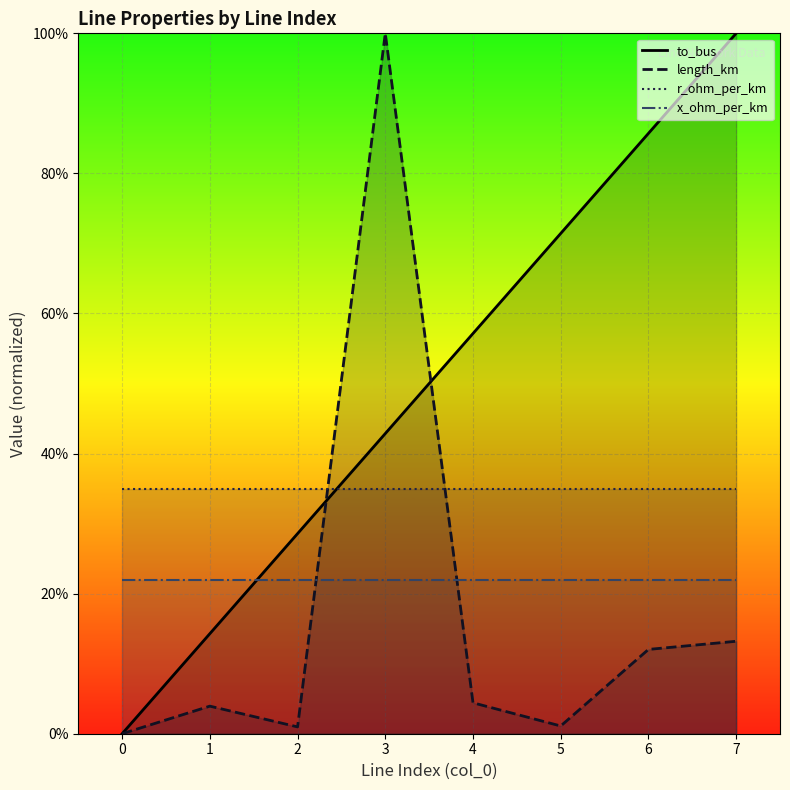

True or false: to_bus and length_km intersect in this chart.

True